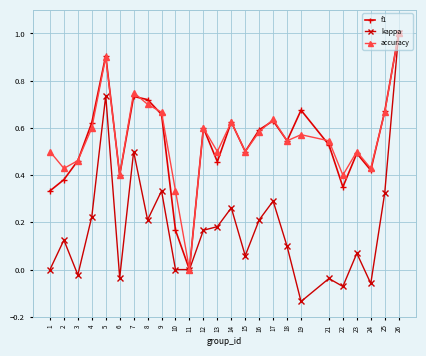

True or false: accuracy has a value of 0.4 at 22.

True